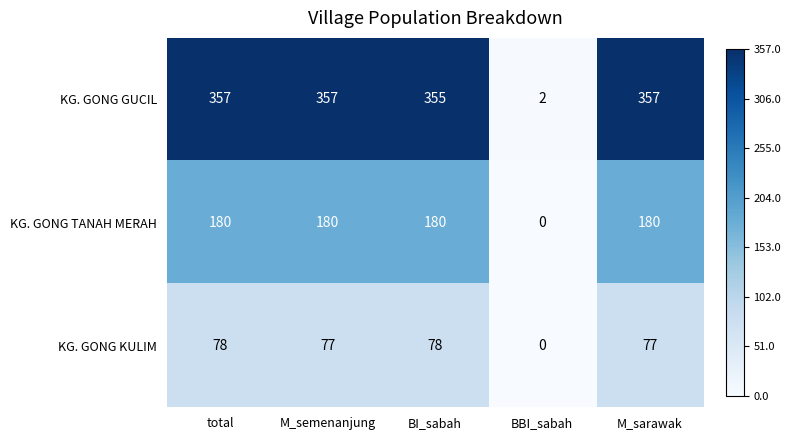

Rank the series at total from highest to lowest value.

KG. GONG GUCIL, KG. GONG TANAH MERAH, KG. GONG KULIM